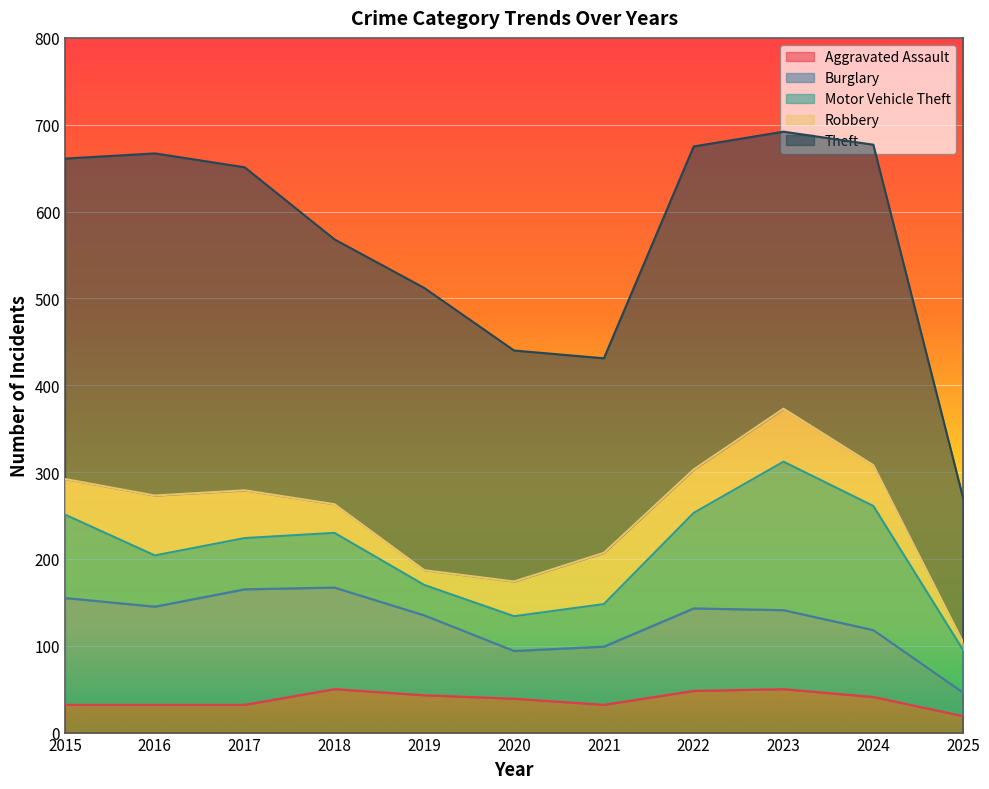

True or false: Aggravated Assault and Motor Vehicle Theft cross at least once.

True